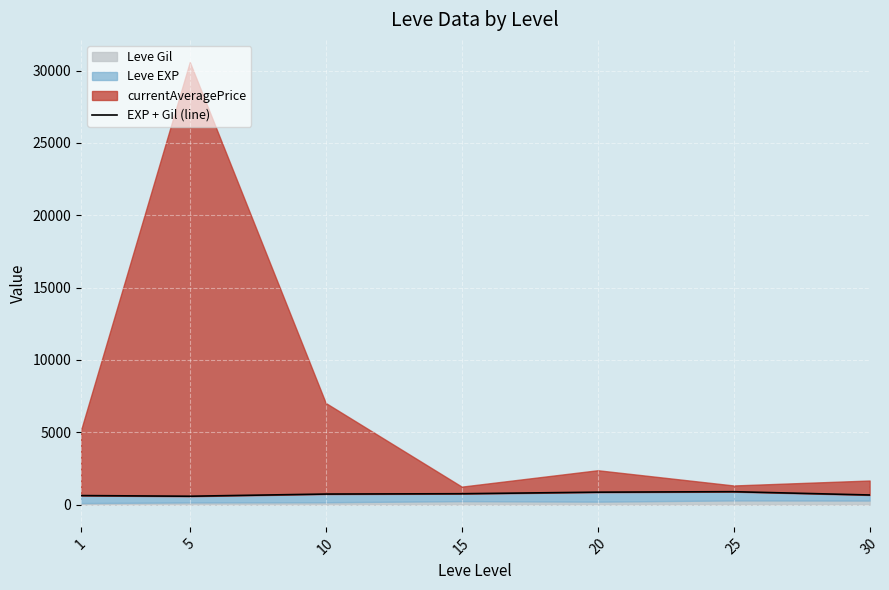

What is the value of the 7th point from the left?

672.8